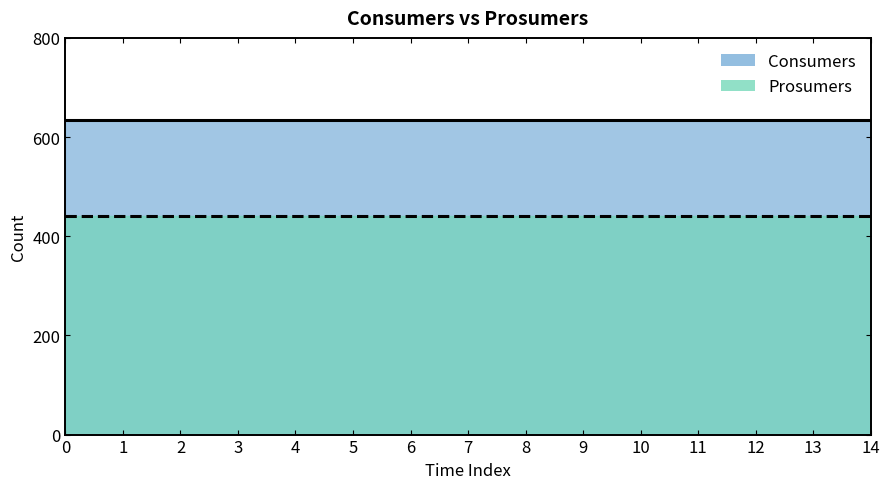

Count the number of data series in this chart.

2